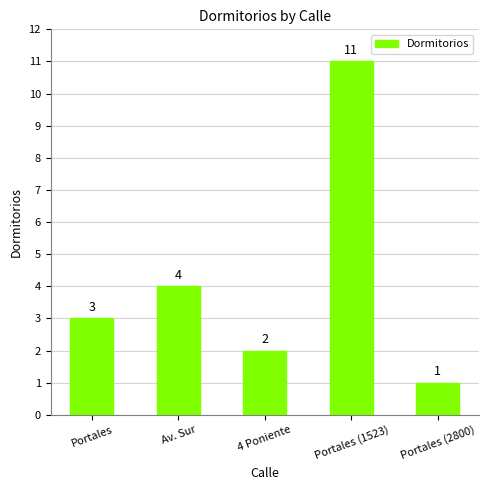

Reading left to right, what are all the values shown in this chart?

Portales=3	Av. Sur=4	4 Poniente=2	Portales (1523)=11	Portales (2800)=1